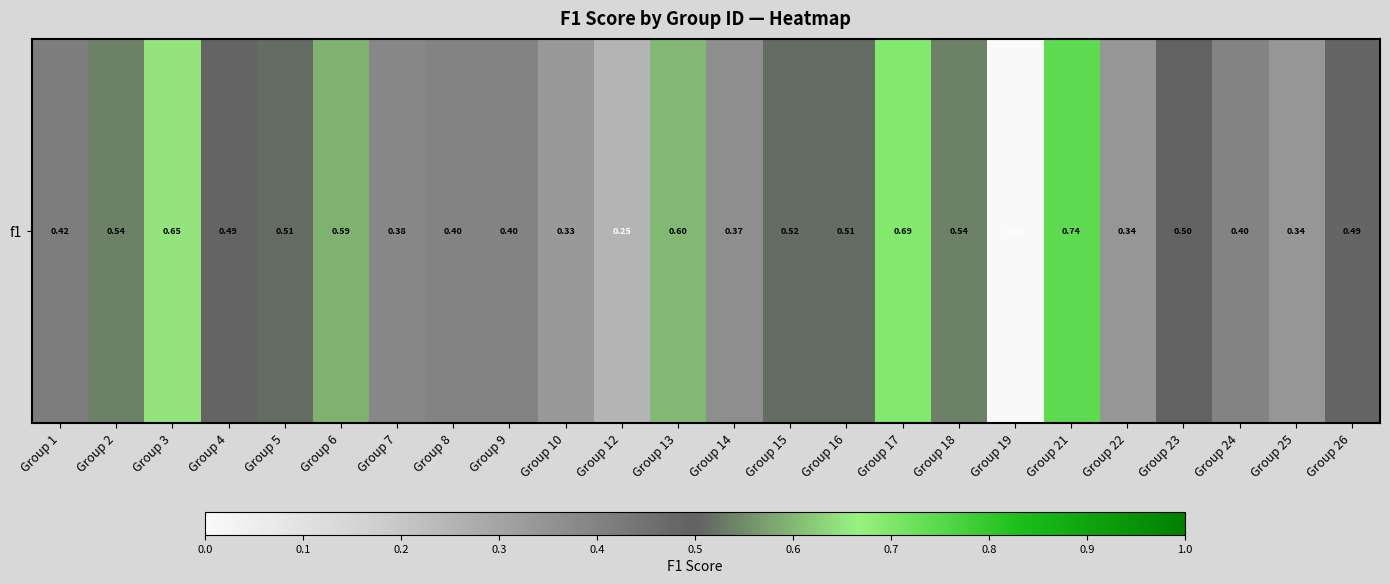

What is the approximate value at Group 26?

0.5